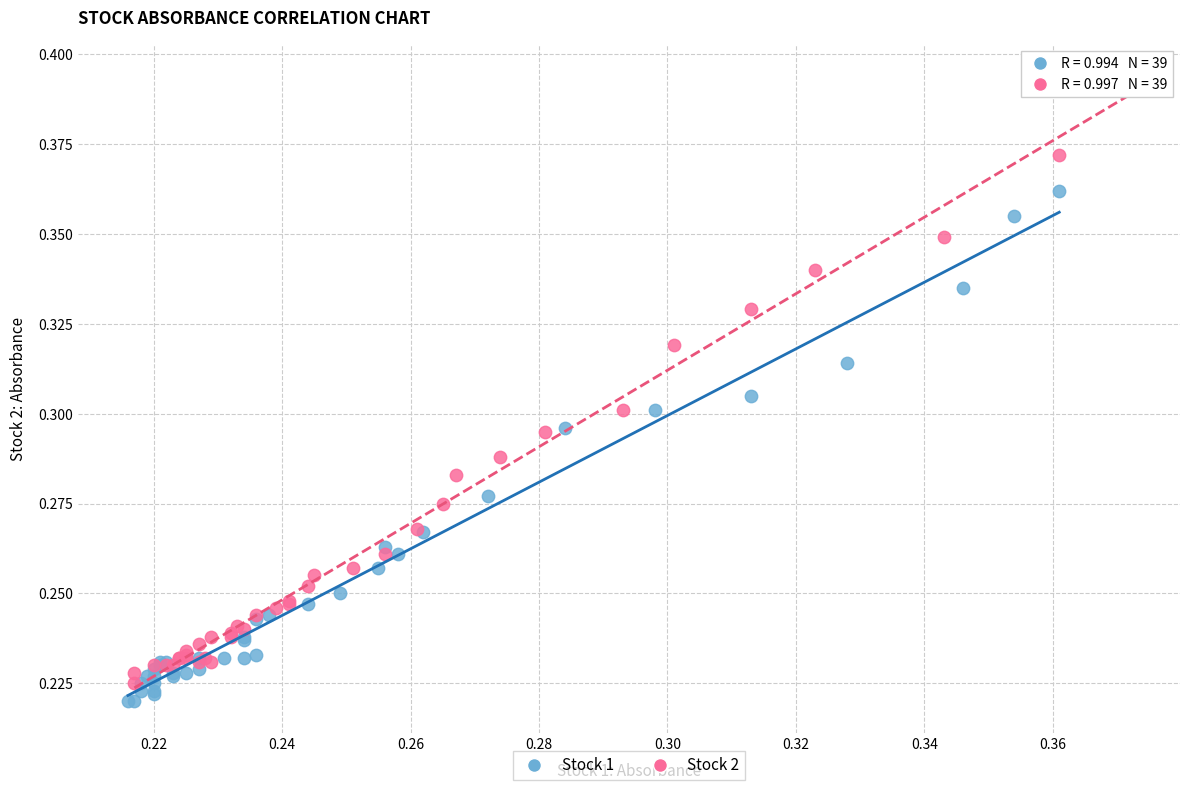

Which series has the widest spread of Y values?

Stock 2